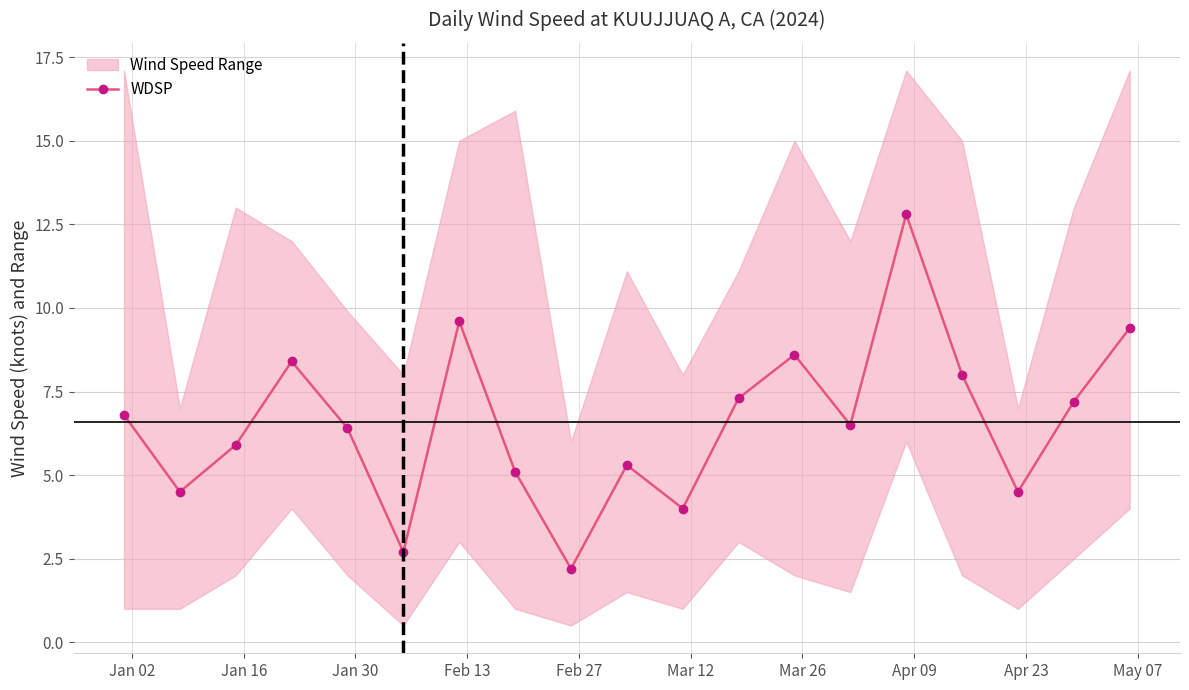

What is the difference between the maximum and second lowest values?

10.1